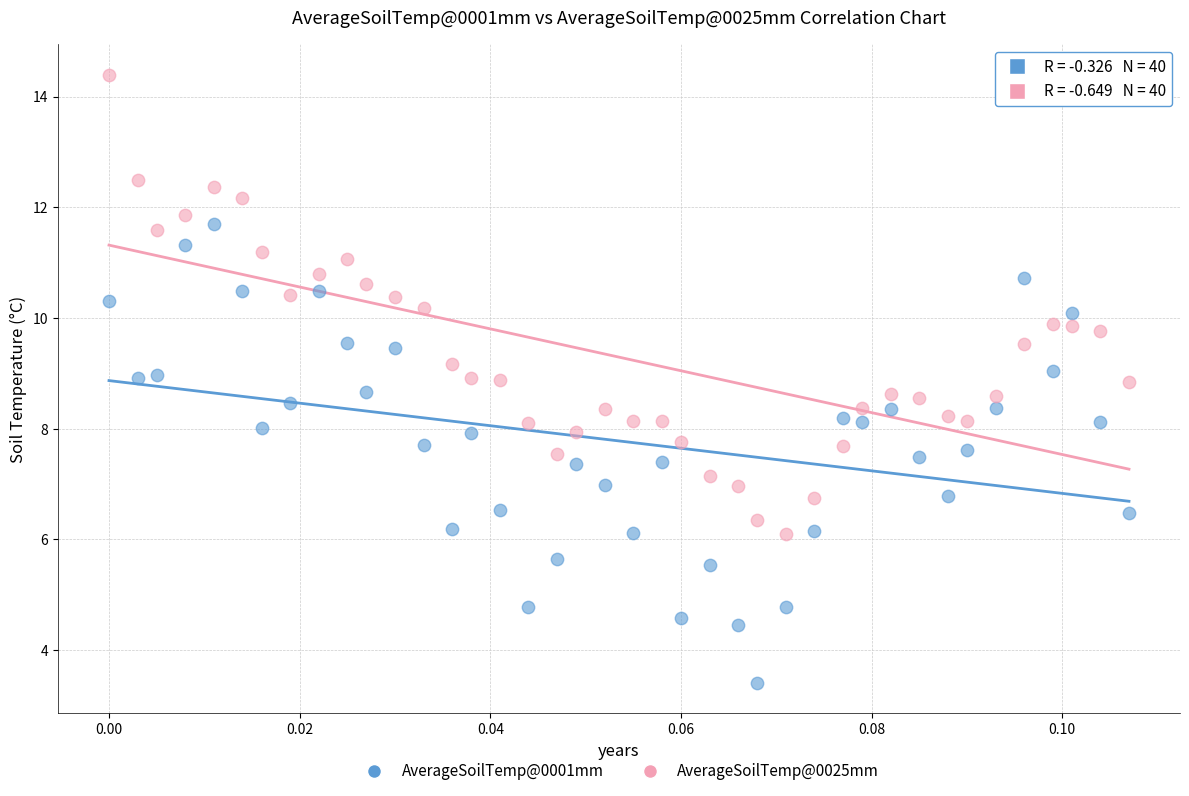

Which series reaches the maximum Y coordinate?

AverageSoilTemp@0025mm